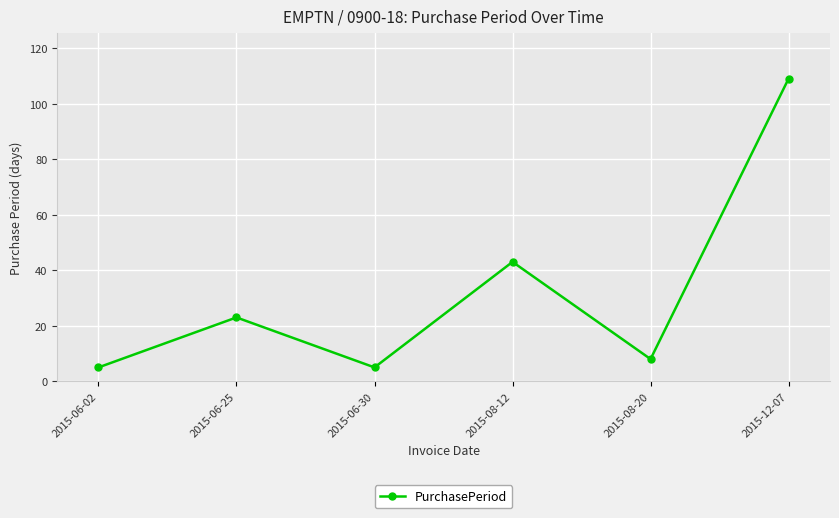

What is the change in value from 2015-08-12 to 2015-12-07?

+66